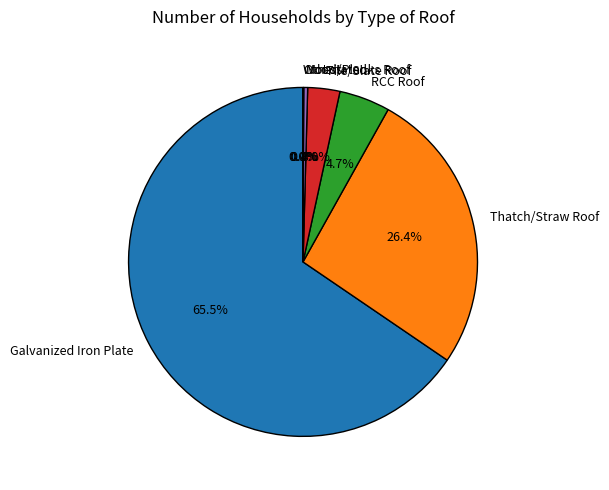

Which slice represents more than half of the pie?

Galvanized Iron Plate